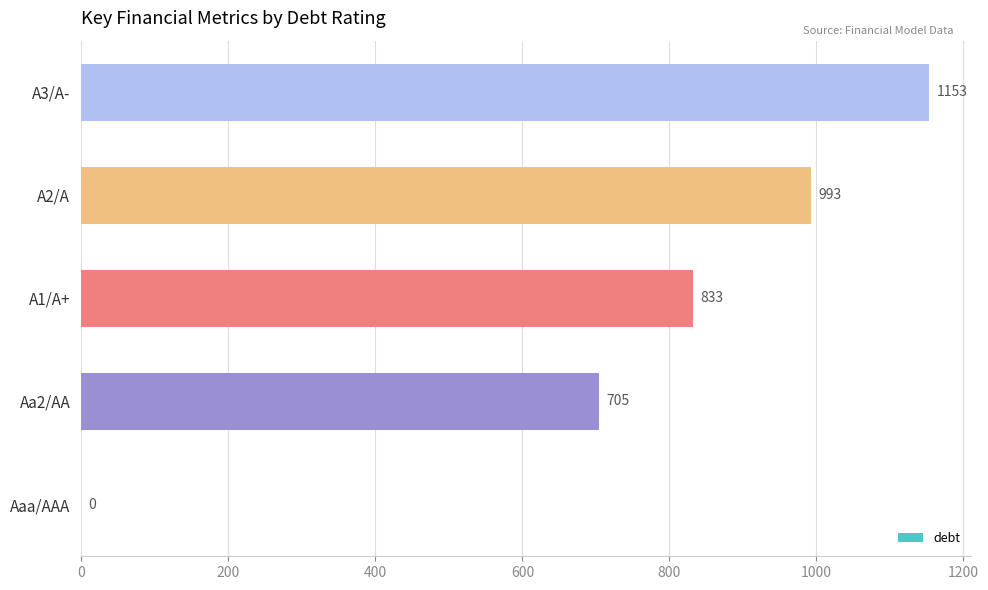

Between A3/A- and Aaa/AAA, which is larger?

A3/A-